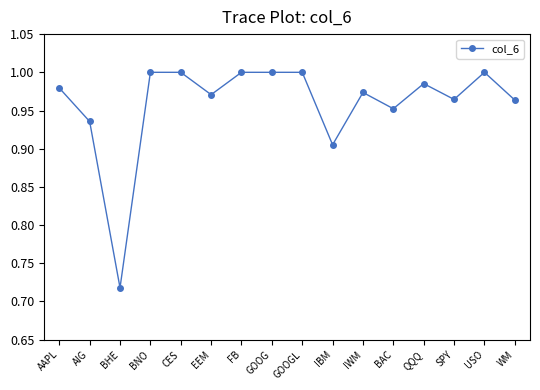

What is the difference between the second highest and minimum values?

0.3